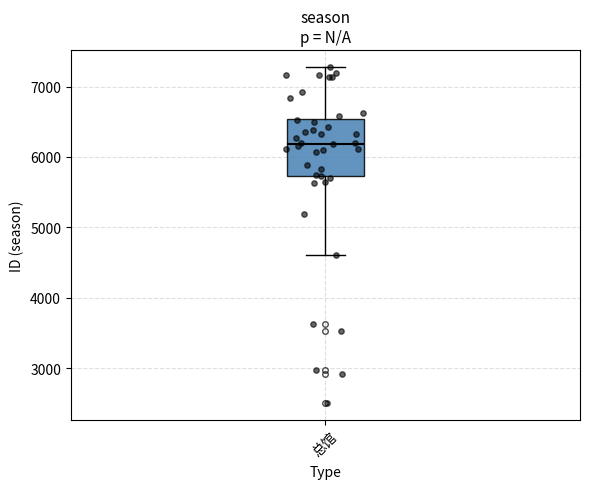

Transcribe this box plot: give where the median line is, the range the box spans, and where the two whiskers end, as read against the y-axis. The values are not printed on the chart, so give them approximately, as read against the axis.

median 6200, box 5700 to 6500, whiskers 4600 to 7300